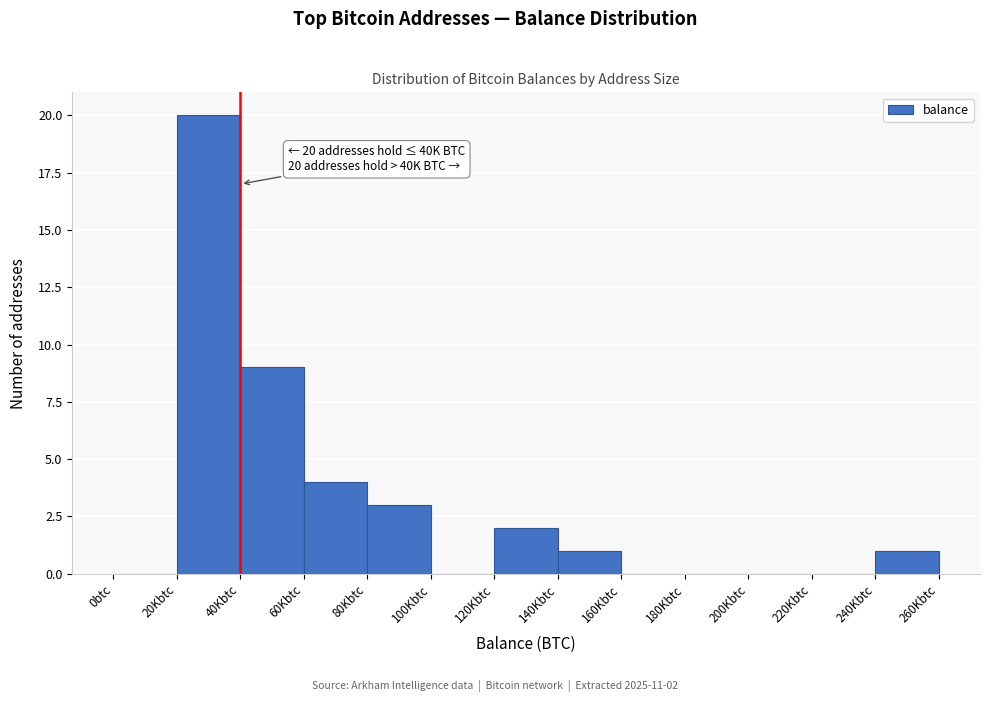

Reading left to right, list all the values displayed in this chart.

0btc=0	20Kbtc=20	40Kbtc=9	60Kbtc=4	80Kbtc=3	100Kbtc=0	120Kbtc=2	140Kbtc=1	160Kbtc=0	180Kbtc=0	200Kbtc=0	220Kbtc=0	240Kbtc=1